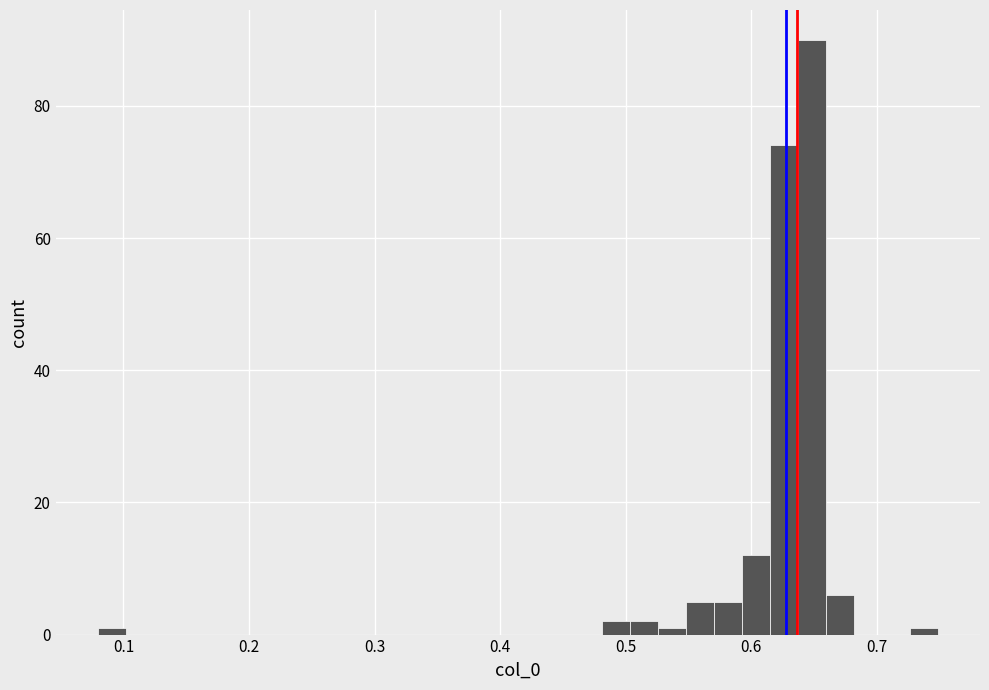

Around what value on the x-axis is the tallest bar? Give the approximate position of its centre, as read against the axis.

0.65